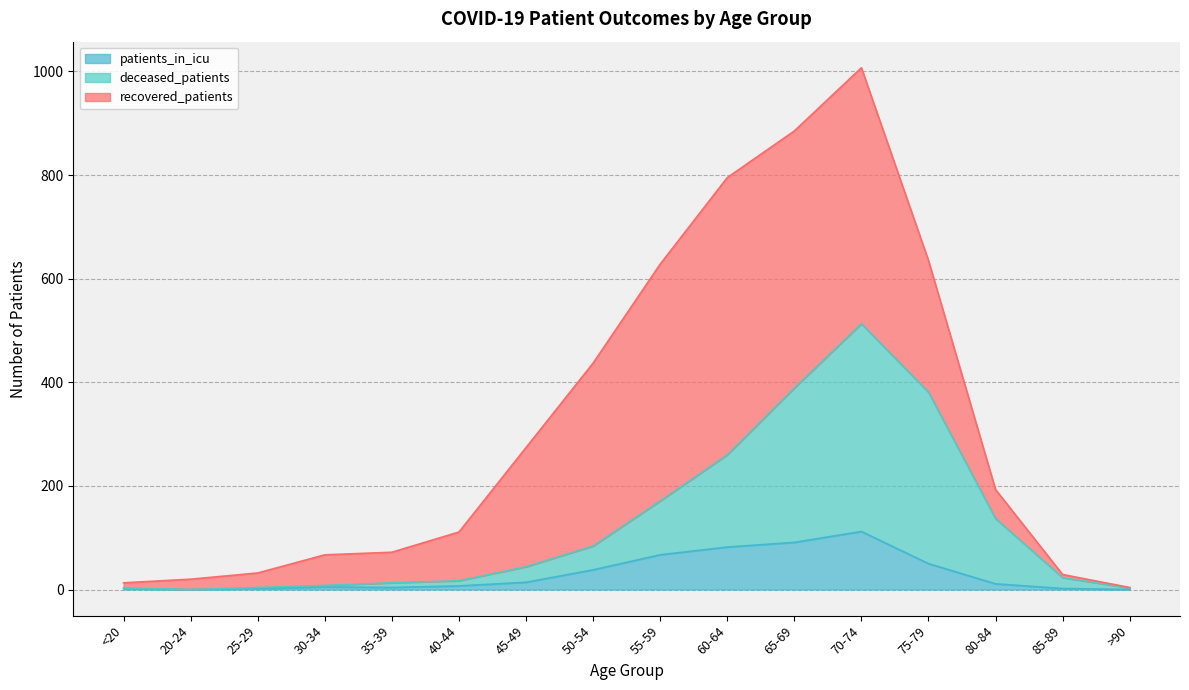

The value of patients_in_icu at 20-24 is 0. True or false?

True